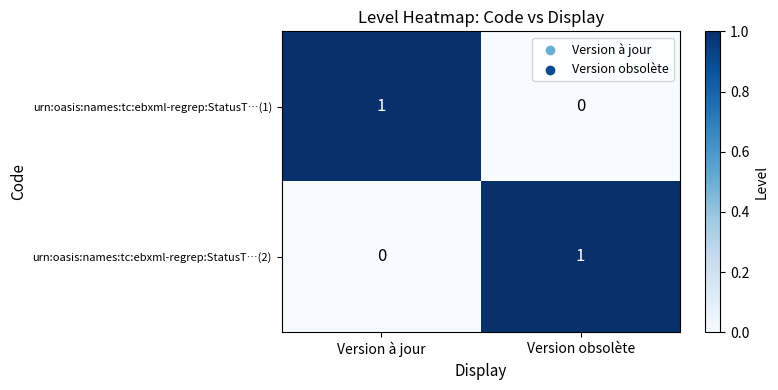

What is the difference between the highest and lowest values at Version à jour?

1